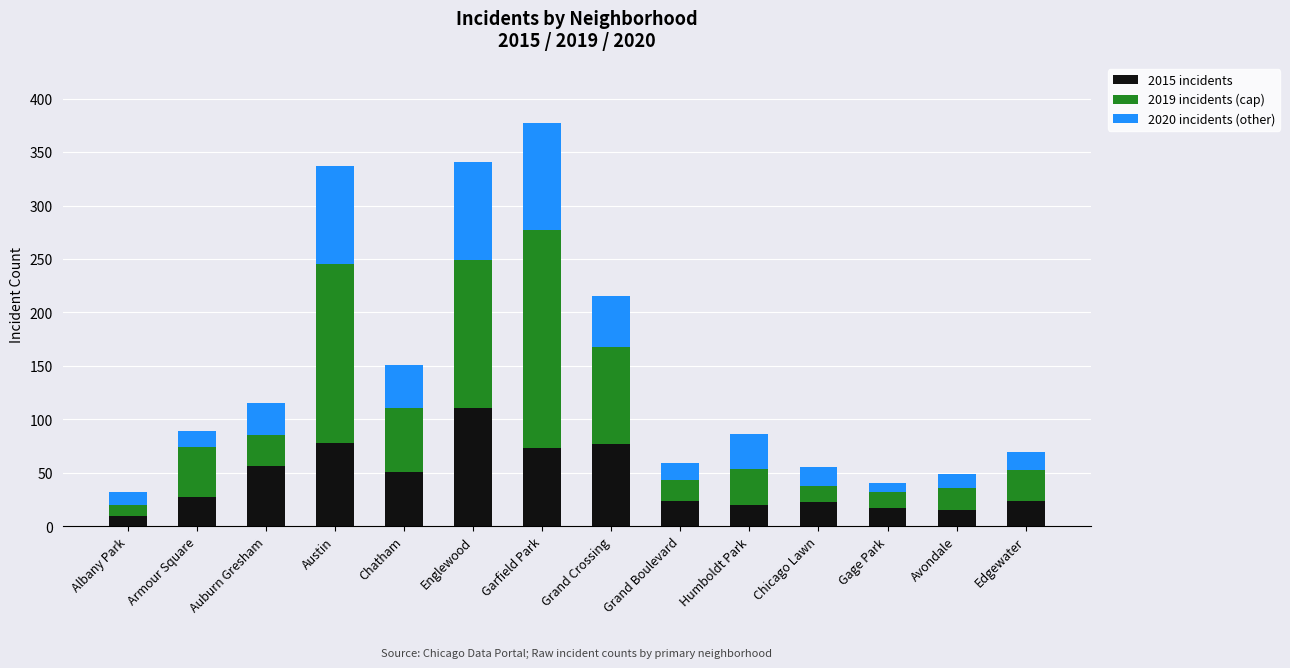

Is it true that 2015 incidents equals 28 at Garfield Park?

False